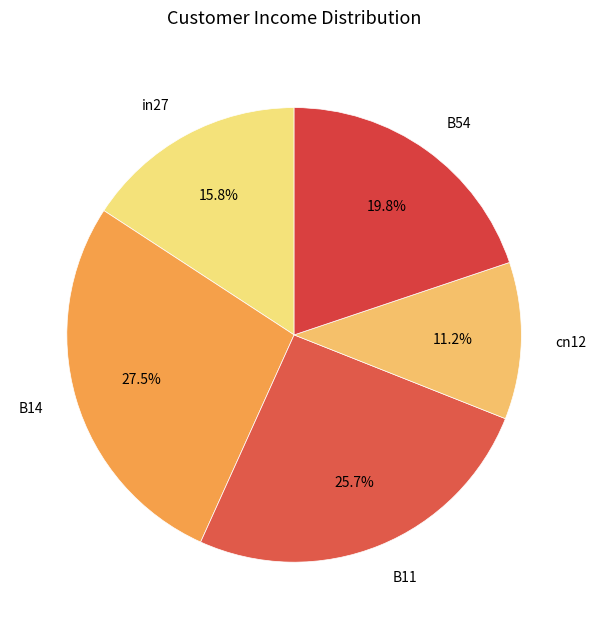

Which category has the smallest portion of the pie?

cn12